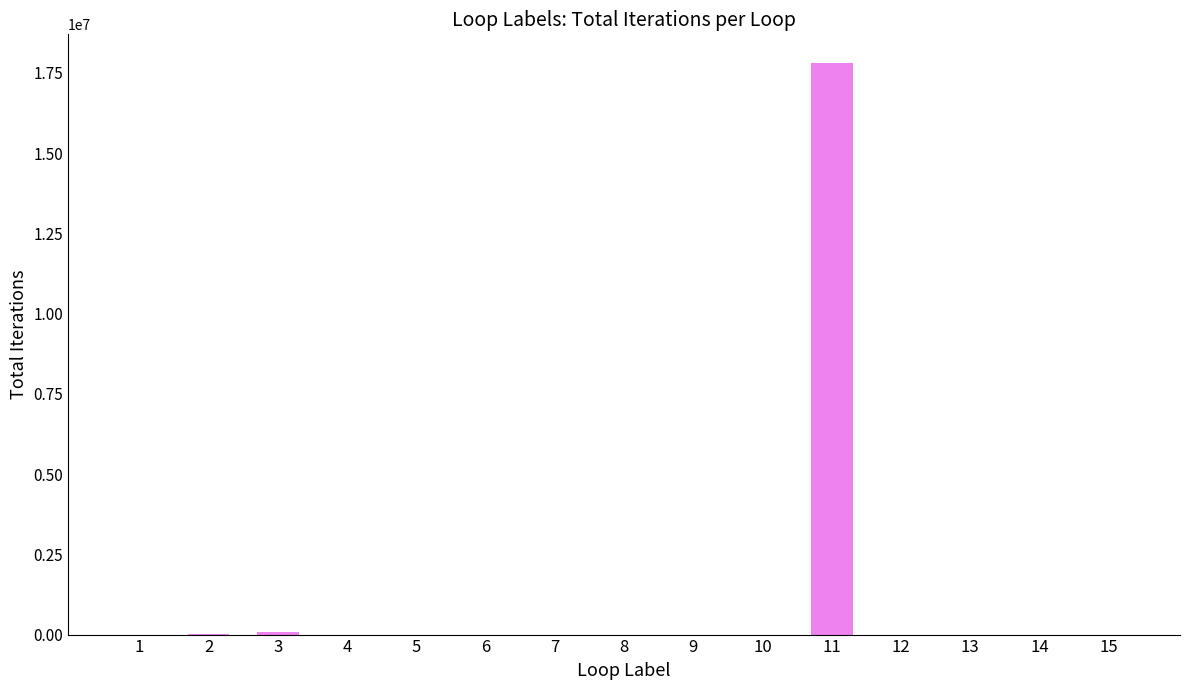

What is the greatest value displayed?

17810243